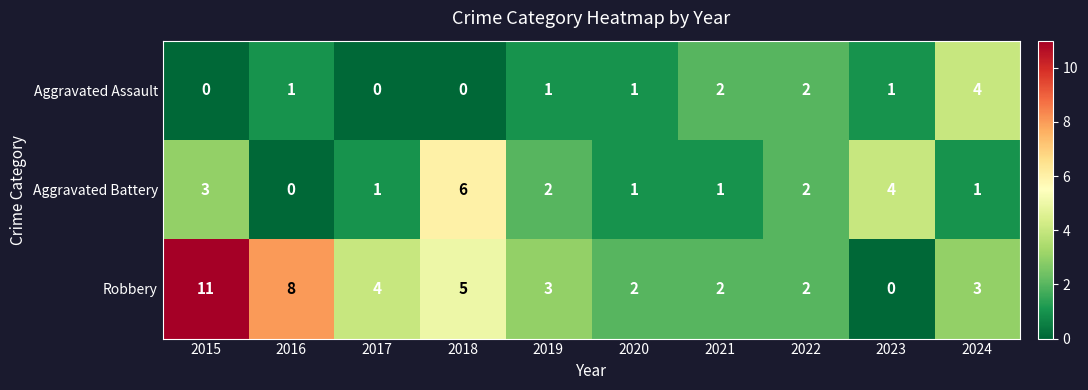

Is it true that Aggravated Assault equals 1 at 2020?

True